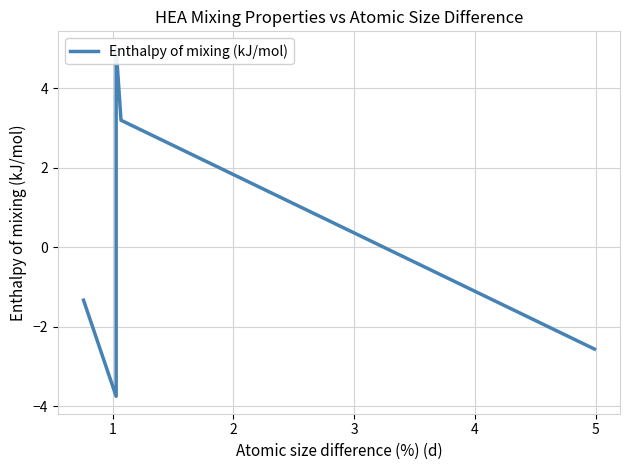

How many lines are shown in the chart?

1